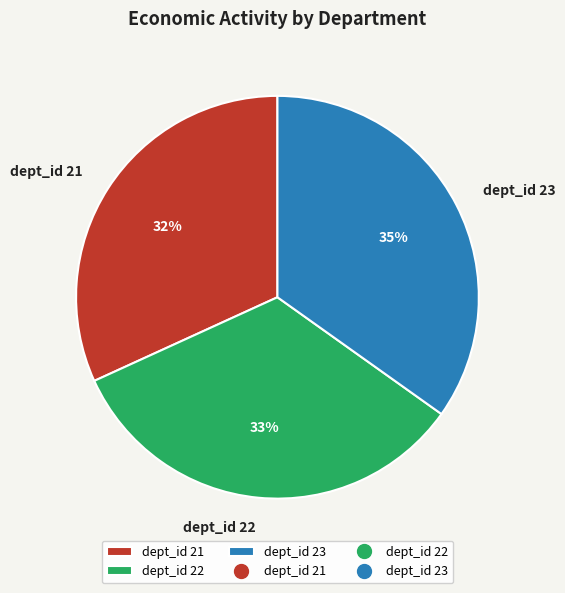

How many segments does this pie chart have?

3